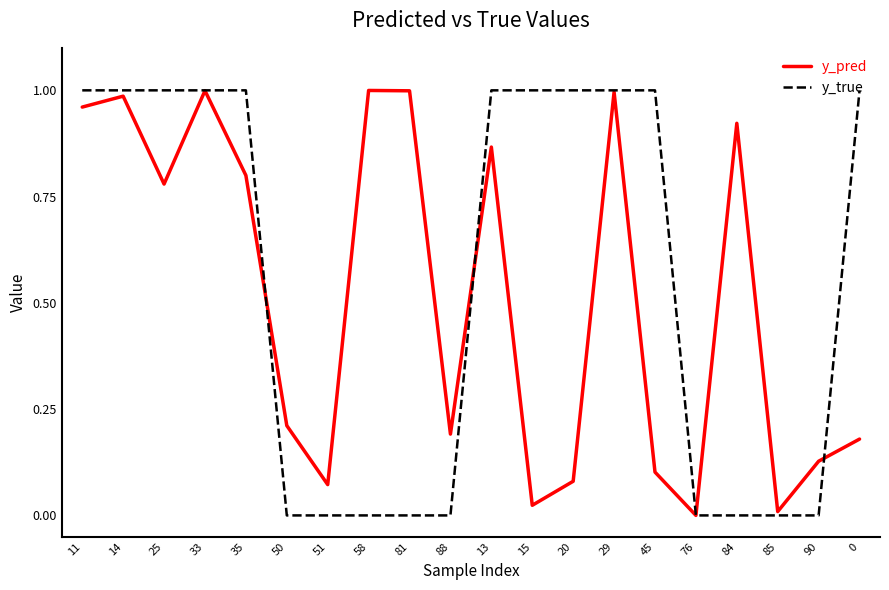

What are all the series names shown in the legend?

y_pred, y_true